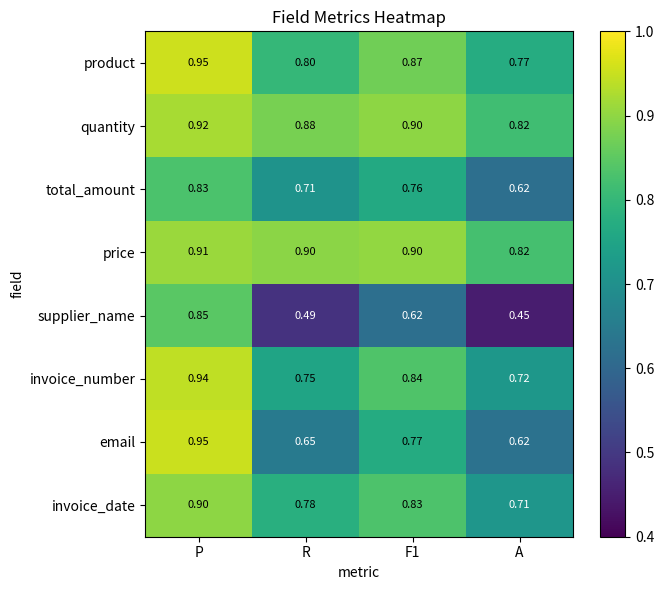

Is the value of total_amount at R greater than the value of price at A?

No